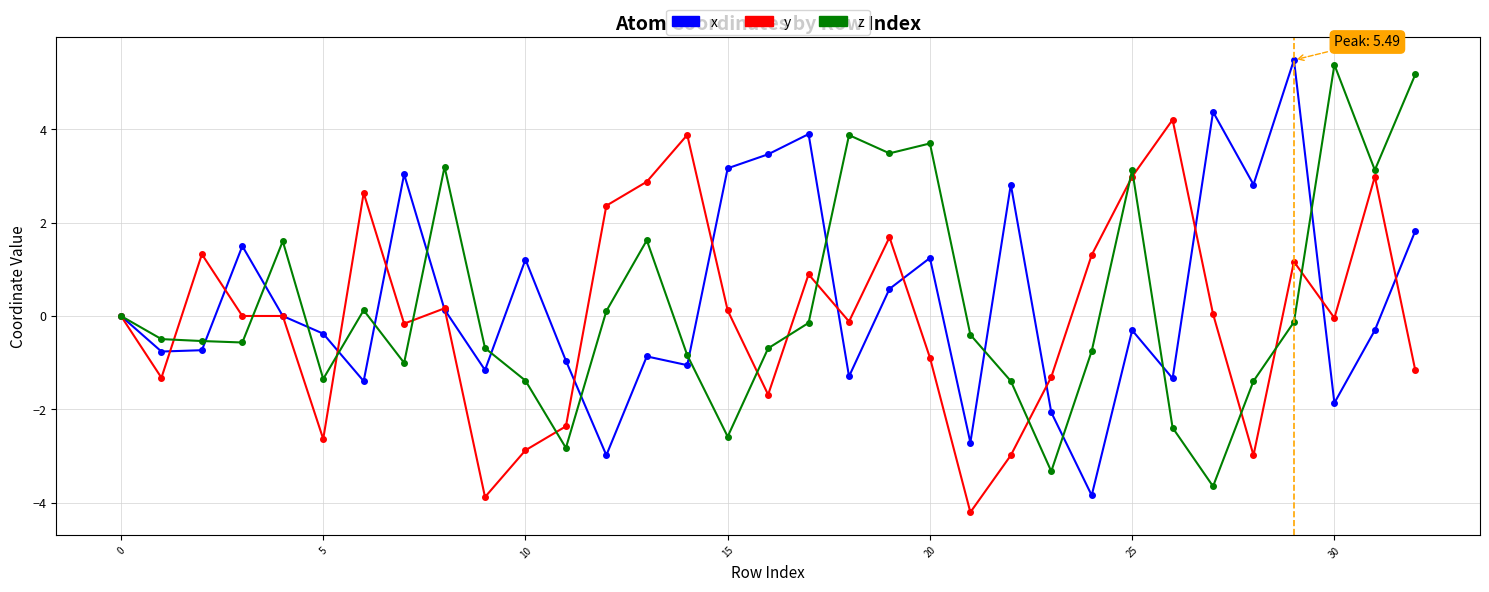

What is the value of the x point at the 27th from the left?

-1.3